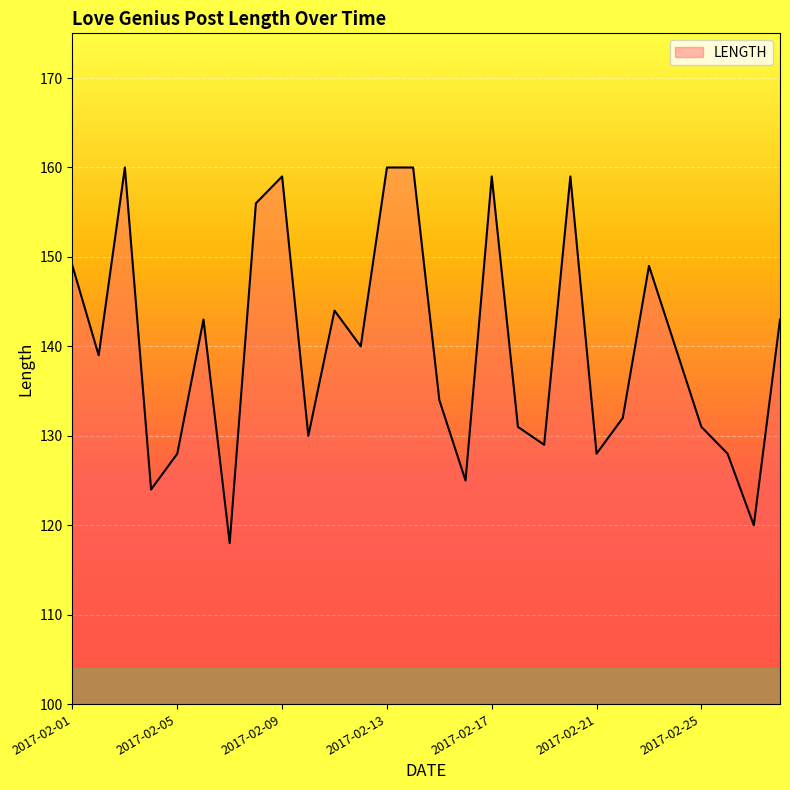

What is the difference between the maximum and minimum values?

42